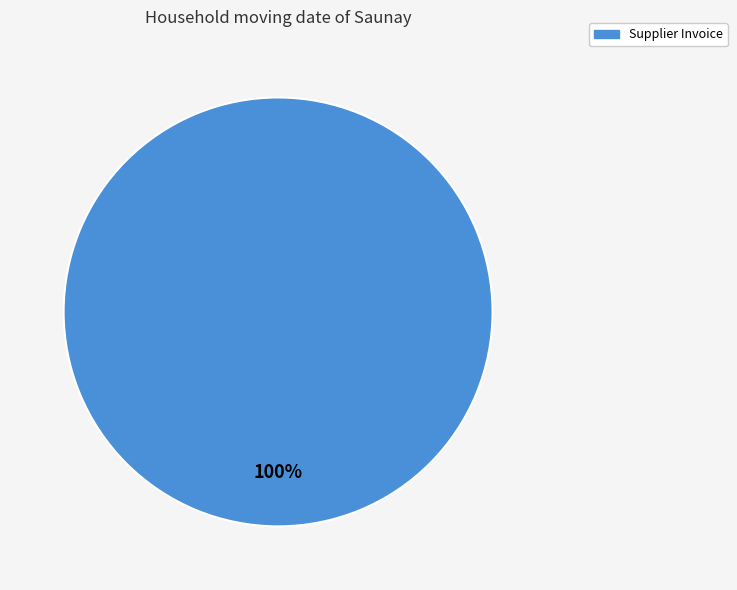

Count the number of slices in the pie.

1